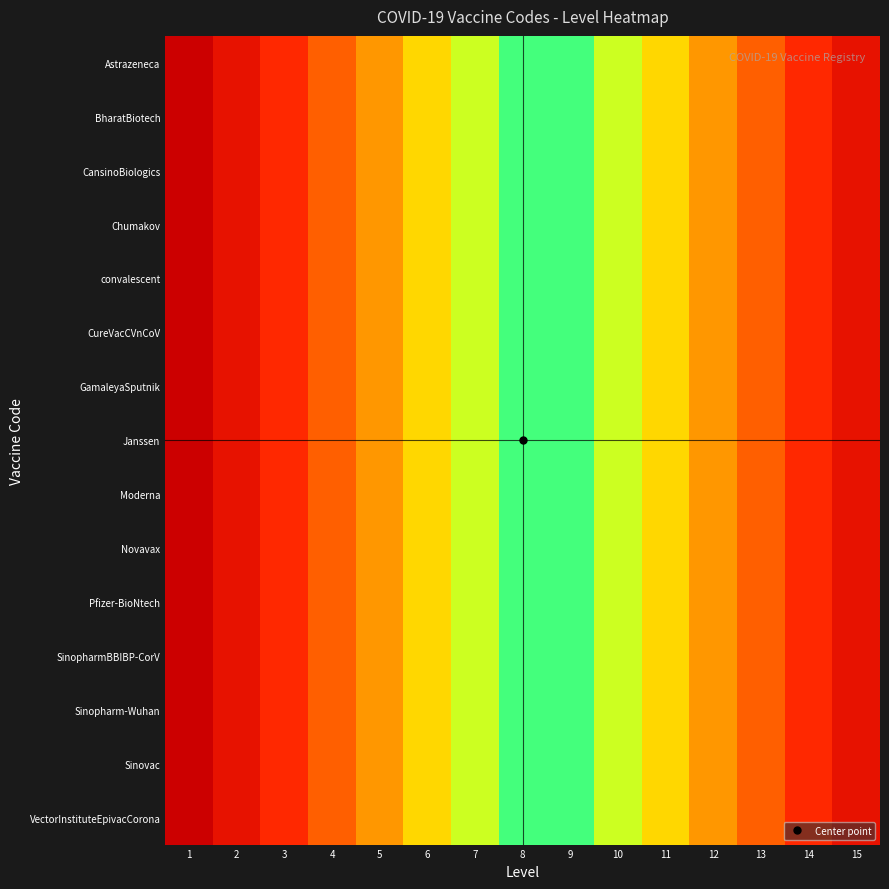

Reading left to right, what are all the values shown in this chart?

Astrazeneca: 1=1.0	2=0.9	3=0.7	4=0.6	5=0.5	6=0.3	7=0.2	8=0.1	9=0.1	10=0.2	11=0.3	12=0.5	13=0.6	14=0.7	15=0.9
BharatBiotech: 1=1.0	2=0.9	3=0.7	4=0.6	5=0.5	6=0.3	7=0.2	8=0.1	9=0.1	10=0.2	11=0.3	12=0.5	13=0.6	14=0.7	15=0.9
CansinoBiologics: 1=1.0	2=0.9	3=0.7	4=0.6	5=0.5	6=0.3	7=0.2	8=0.1	9=0.1	10=0.2	11=0.3	12=0.5	13=0.6	14=0.7	15=0.9
Chumakov: 1=1.0	2=0.9	3=0.7	4=0.6	5=0.5	6=0.3	7=0.2	8=0.1	9=0.1	10=0.2	11=0.3	12=0.5	13=0.6	14=0.7	15=0.9
convalescent: 1=1.0	2=0.9	3=0.7	4=0.6	5=0.5	6=0.3	7=0.2	8=0.1	9=0.1	10=0.2	11=0.3	12=0.5	13=0.6	14=0.7	15=0.9
CureVacCVnCoV: 1=1.0	2=0.9	3=0.7	4=0.6	5=0.5	6=0.3	7=0.2	8=0.1	9=0.1	10=0.2	11=0.3	12=0.5	13=0.6	14=0.7	15=0.9
GamaleyaSputnik: 1=1.0	2=0.9	3=0.7	4=0.6	5=0.5	6=0.3	7=0.2	8=0.1	9=0.1	10=0.2	11=0.3	12=0.5	13=0.6	14=0.7	15=0.9
Janssen: 1=1.0	2=0.9	3=0.7	4=0.6	5=0.5	6=0.3	7=0.2	8=0.1	9=0.1	10=0.2	11=0.3	12=0.5	13=0.6	14=0.7	15=0.9
Moderna: 1=1.0	2=0.9	3=0.7	4=0.6	5=0.5	6=0.3	7=0.2	8=0.1	9=0.1	10=0.2	11=0.3	12=0.5	13=0.6	14=0.7	15=0.9
Novavax: 1=1.0	2=0.9	3=0.7	4=0.6	5=0.5	6=0.3	7=0.2	8=0.1	9=0.1	10=0.2	11=0.3	12=0.5	13=0.6	14=0.7	15=0.9
Pfizer-BioNtech: 1=1.0	2=0.9	3=0.7	4=0.6	5=0.5	6=0.3	7=0.2	8=0.1	9=0.1	10=0.2	11=0.3	12=0.5	13=0.6	14=0.7	15=0.9
SinopharmBBIBP-CorV: 1=1.0	2=0.9	3=0.7	4=0.6	5=0.5	6=0.3	7=0.2	8=0.1	9=0.1	10=0.2	11=0.3	12=0.5	13=0.6	14=0.7	15=0.9
Sinopharm-Wuhan: 1=1.0	2=0.9	3=0.7	4=0.6	5=0.5	6=0.3	7=0.2	8=0.1	9=0.1	10=0.2	11=0.3	12=0.5	13=0.6	14=0.7	15=0.9
Sinovac: 1=1.0	2=0.9	3=0.7	4=0.6	5=0.5	6=0.3	7=0.2	8=0.1	9=0.1	10=0.2	11=0.3	12=0.5	13=0.6	14=0.7	15=0.9
VectorInstituteEpivacCorona: 1=1.0	2=0.9	3=0.7	4=0.6	5=0.5	6=0.3	7=0.2	8=0.1	9=0.1	10=0.2	11=0.3	12=0.5	13=0.6	14=0.7	15=0.9